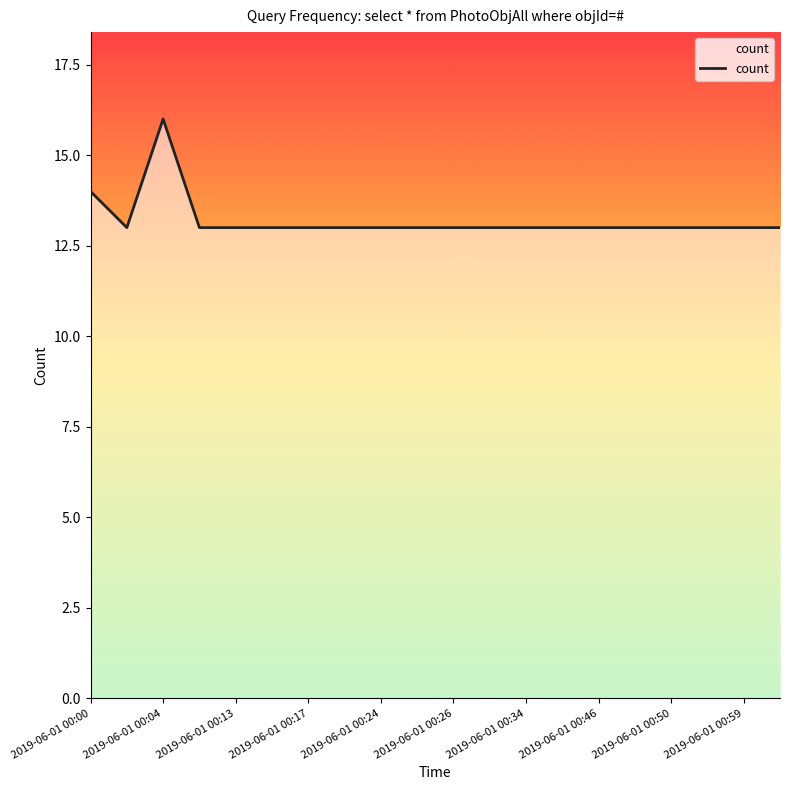

What is the minimum value shown in the chart?

13